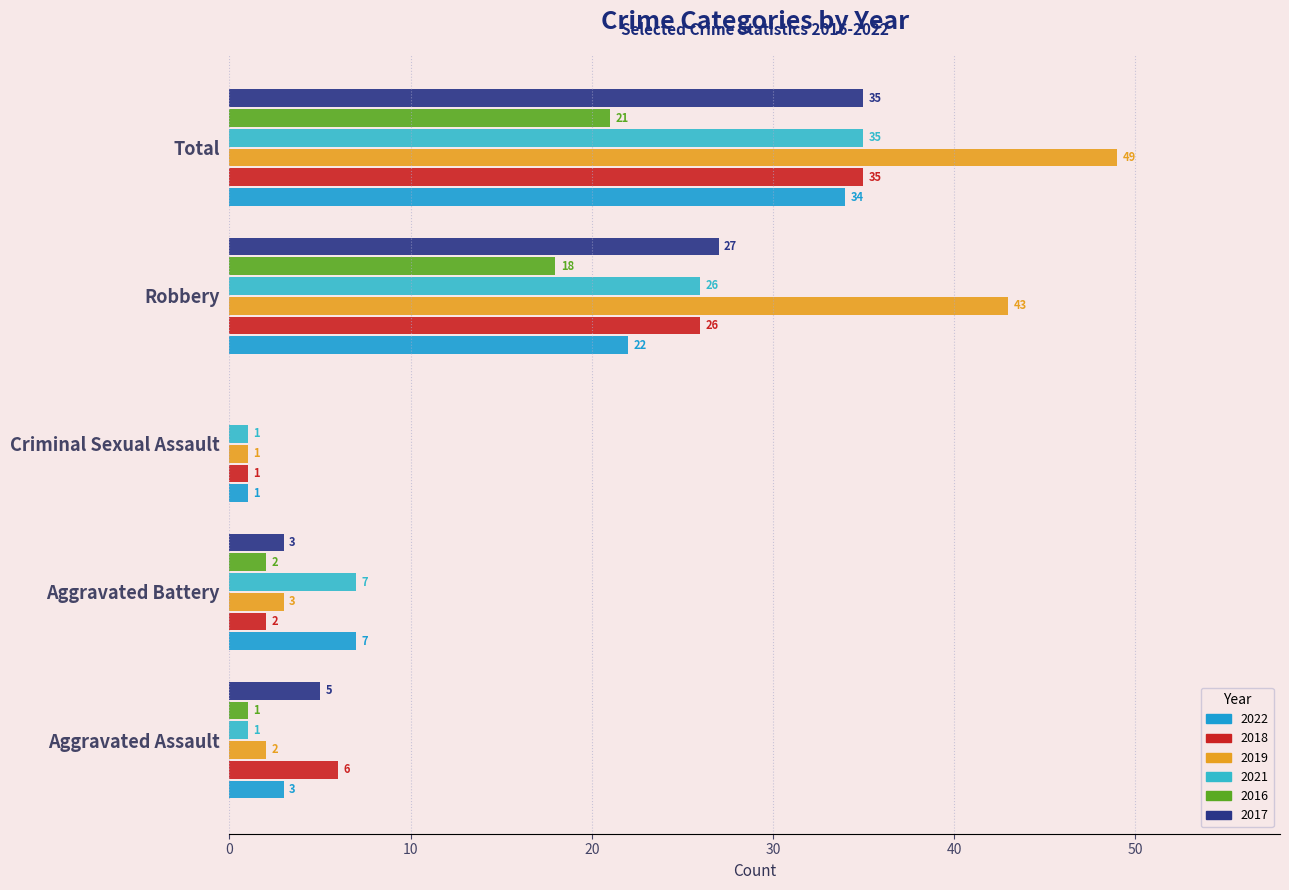

How many values in the 2021 series exceed 7?

2